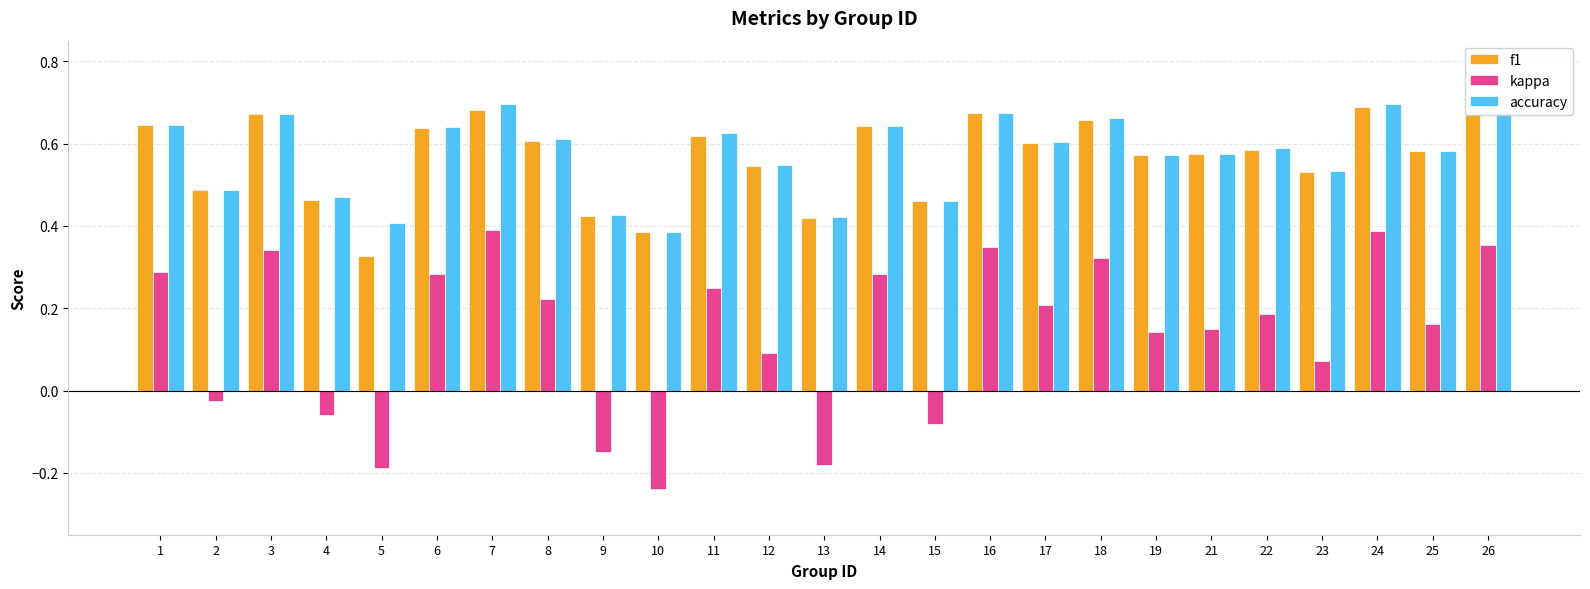

True or false: kappa has a value of 0.3 at 14.

True